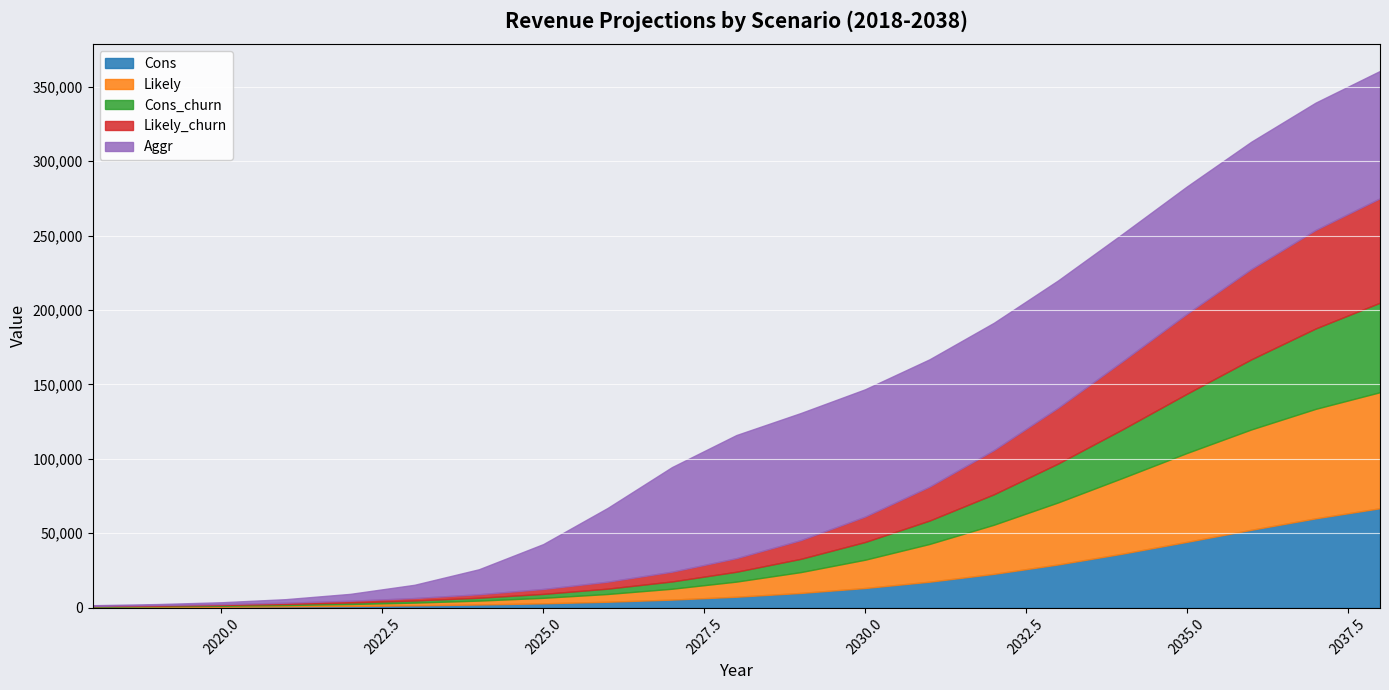

What value does the Aggr series have at 2020?

1231.2